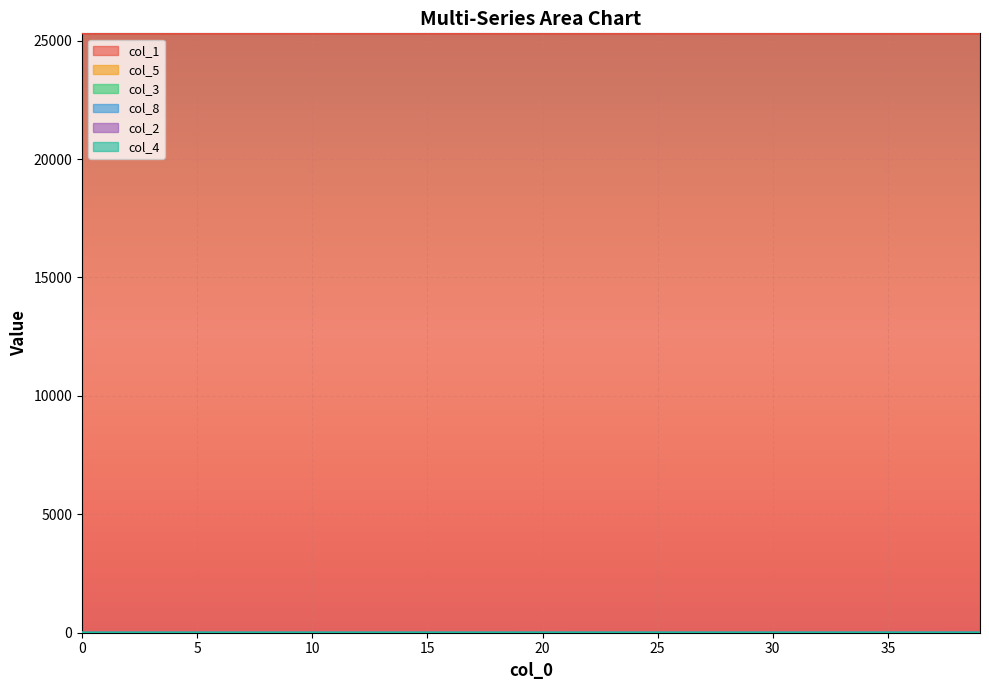

Which series has the largest total across all categories?

col_1